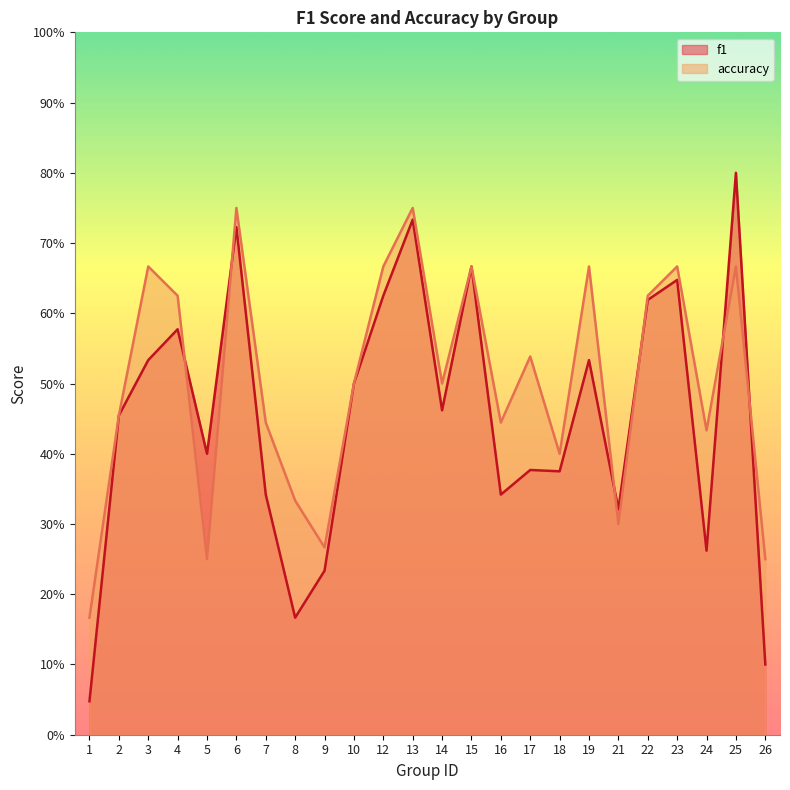

What is the average value of the accuracy series?

0.5